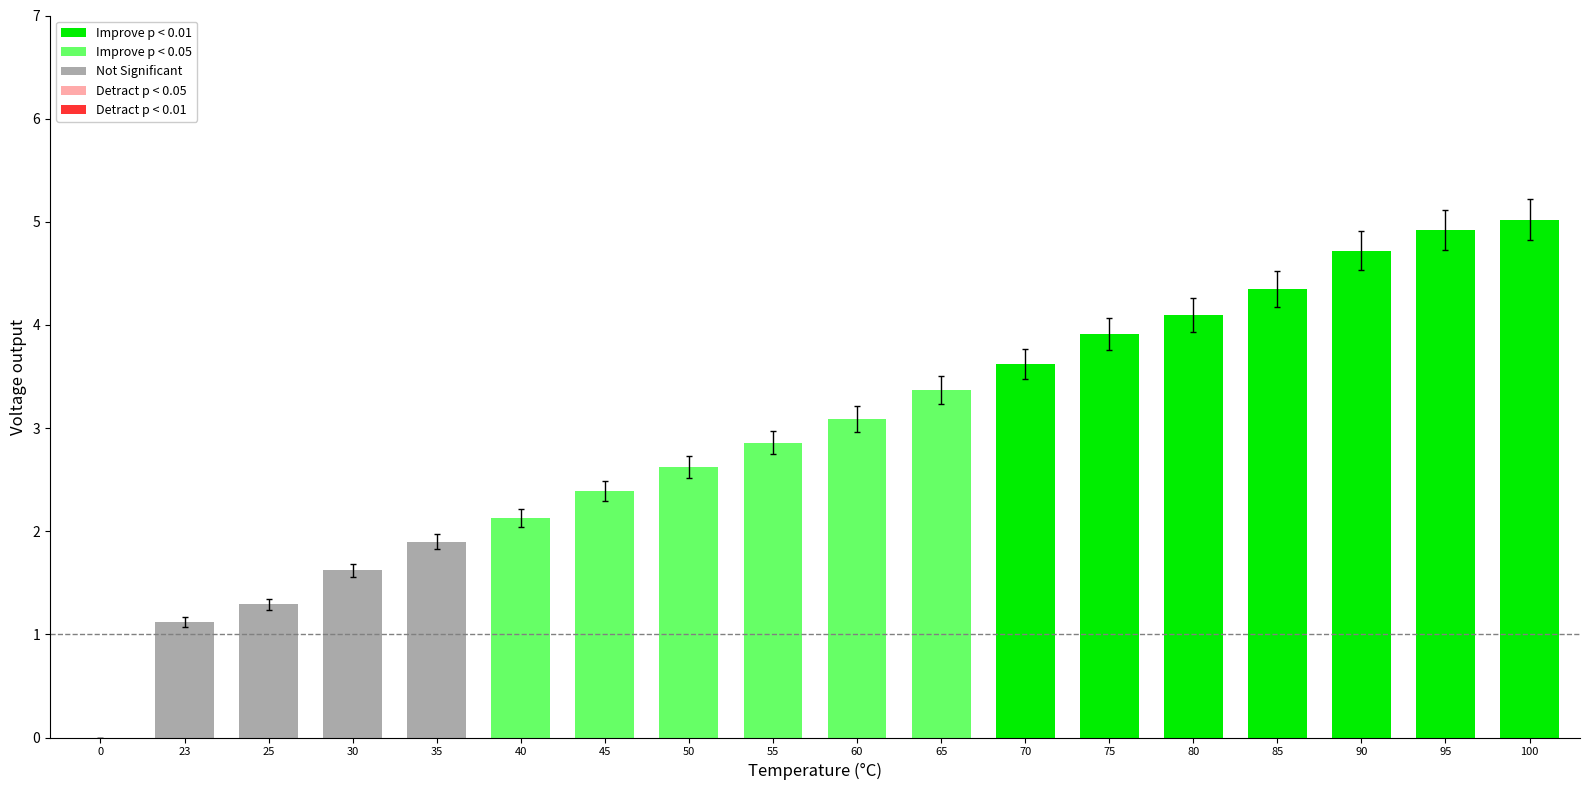

List the labels in order of value, largest first.

100, 95, 90, 85, 80, 75, 70, 65, 60, 55, 50, 45, 40, 35, 30, 25, 23, 0